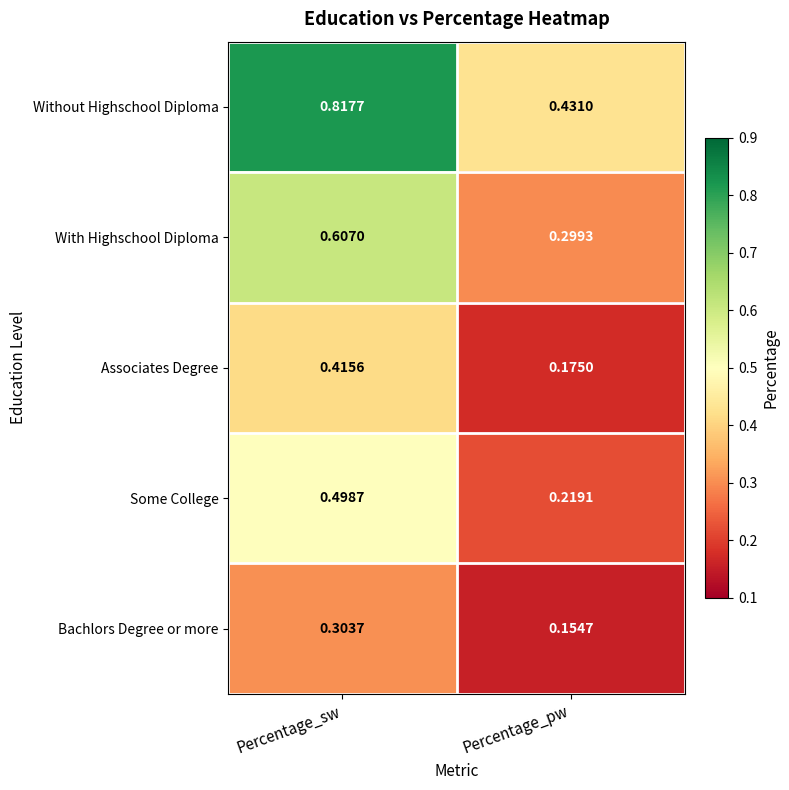

Which series changed the most between Percentage_sw and Percentage_pw?

Without Highschool Diploma